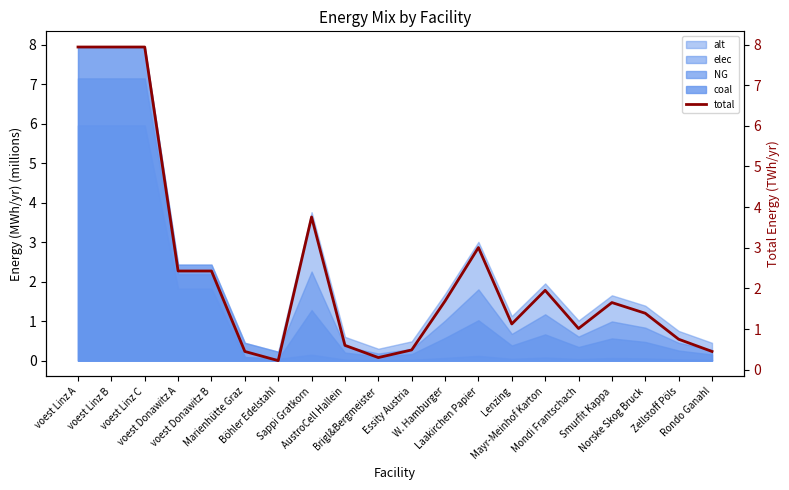

What is the change in value from voest Linz A to Norske Skog Bruck?

-6.5